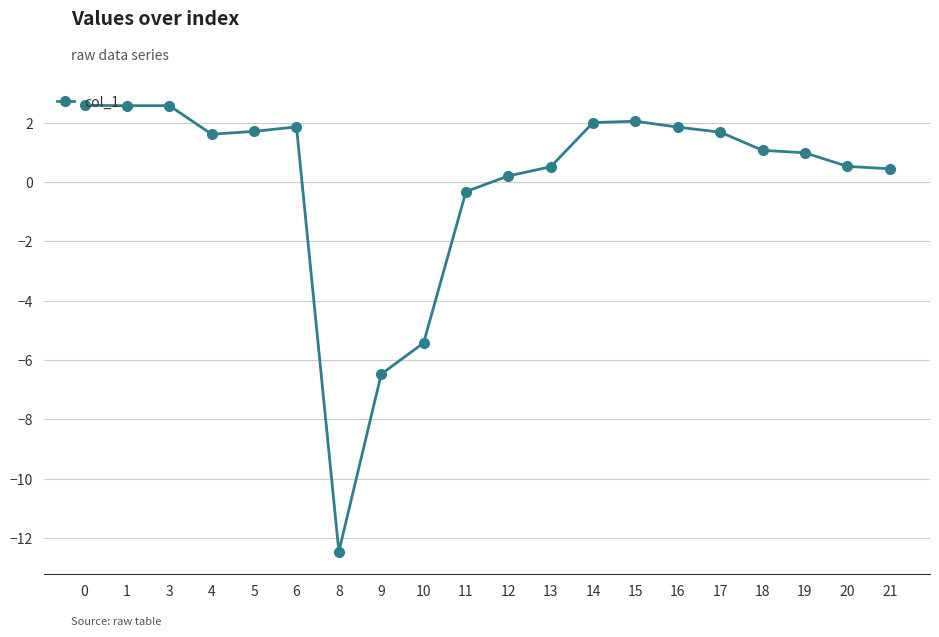

At which label is the value closest to -4?

10